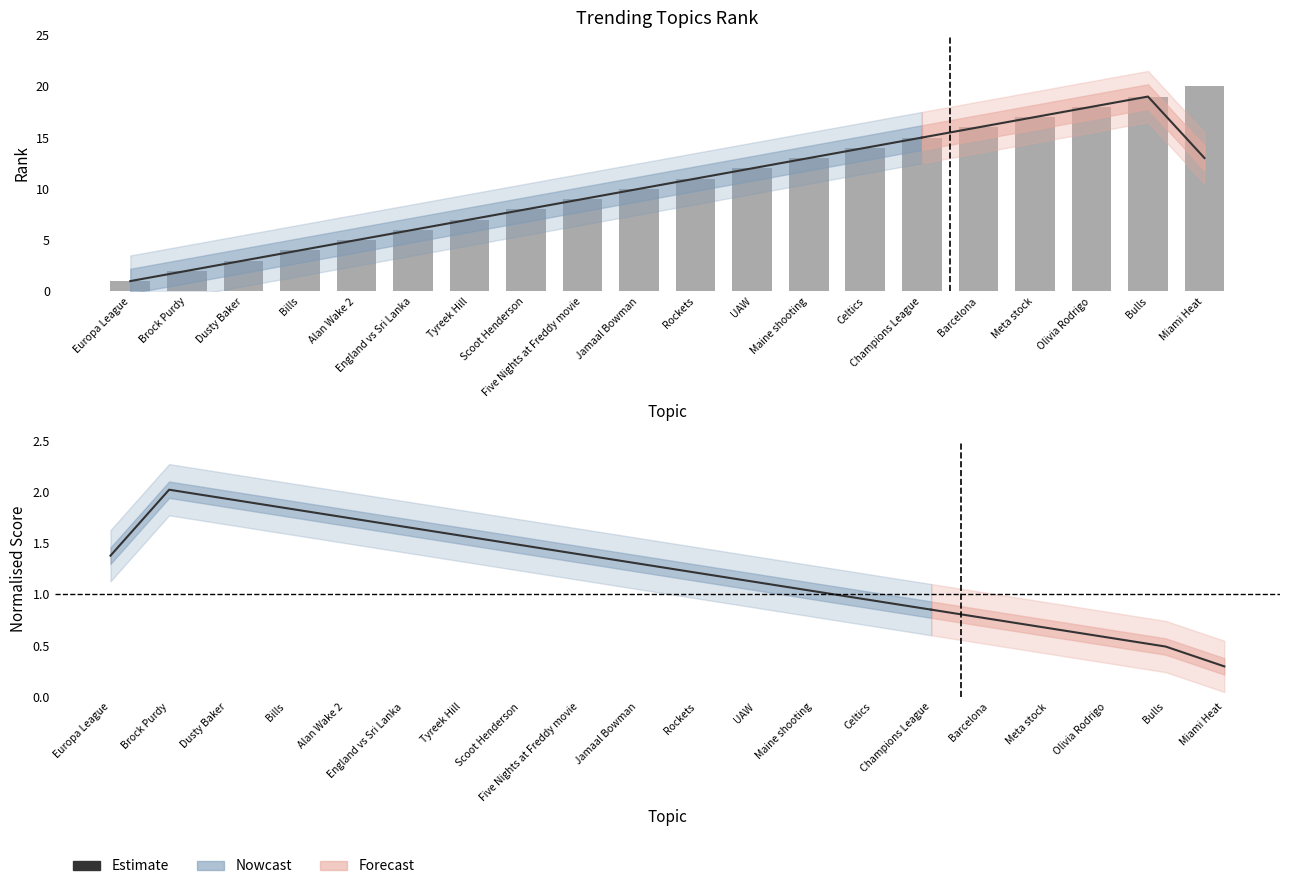

What is the difference between the maximum and minimum values?

19